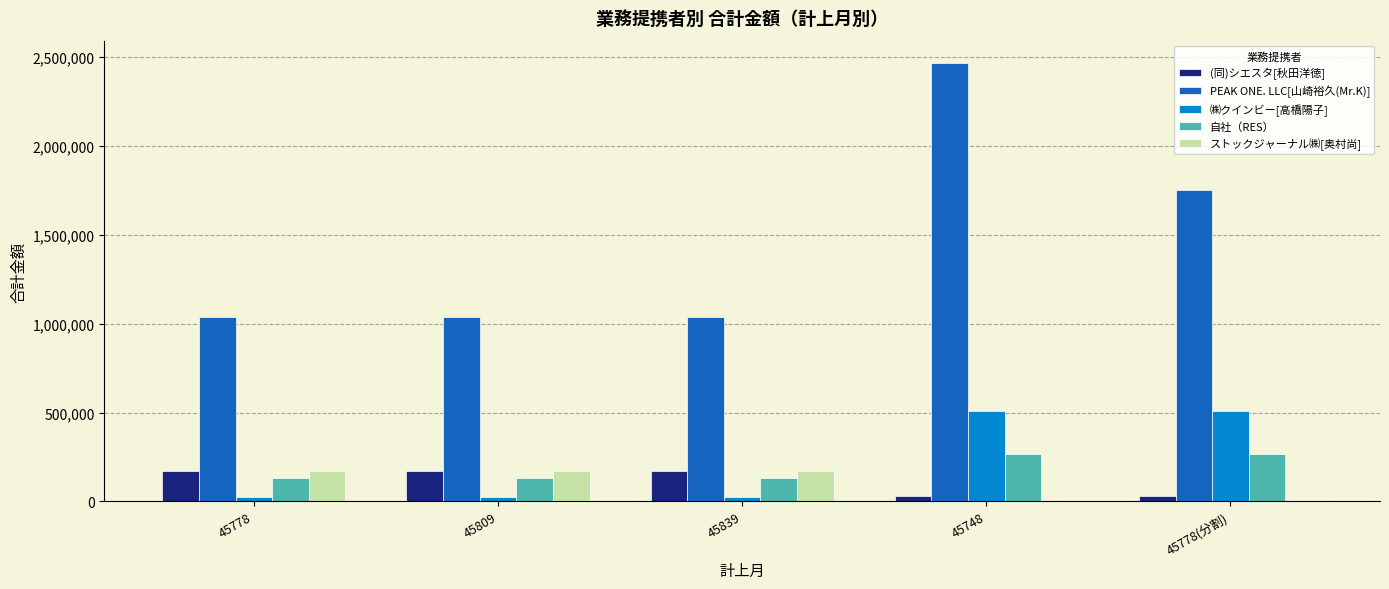

At which category is the sum across all series the highest?

45748